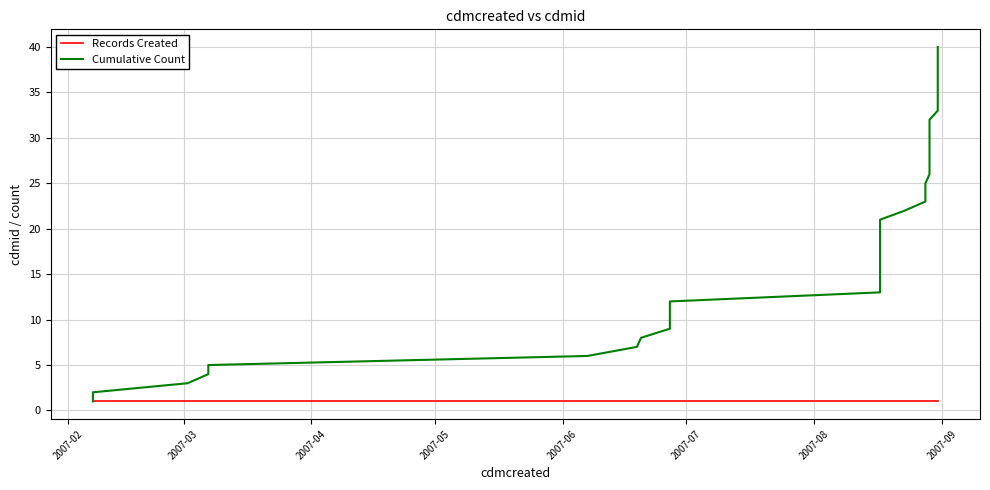

Reading right to left, list all the values displayed in this chart.

Records Created: 1	1	1	1	1	1	1	1	1	1	1	1	1	1	1	1	1	1	1	1	1	1	1	1	1	1	1	1	1	1	1	1	1	1	1	1	1	1	1	1
Cumulative Count: 40	39	38	37	36	35	34	33	32	31	30	29	28	27	26	25	24	23	22	21	20	19	18	17	16	15	14	13	12	11	10	9	8	7	6	5	4	3	2	1